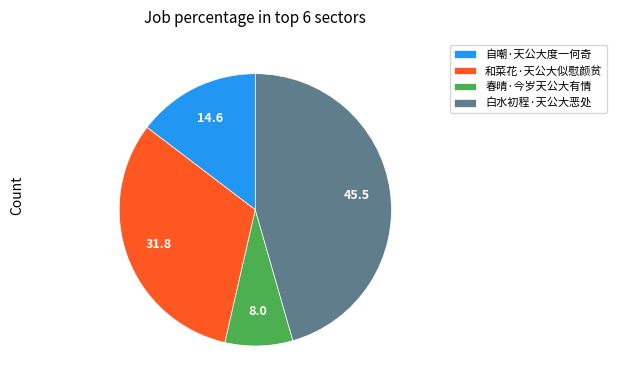

Which slice is the smallest?

春晴·今岁天公大有情